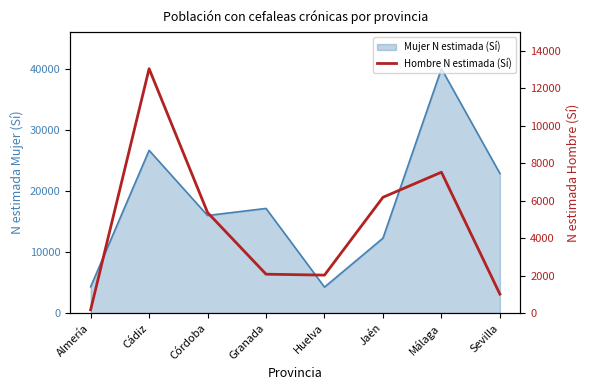

At which category does the data reach its first local peak?

Cádiz